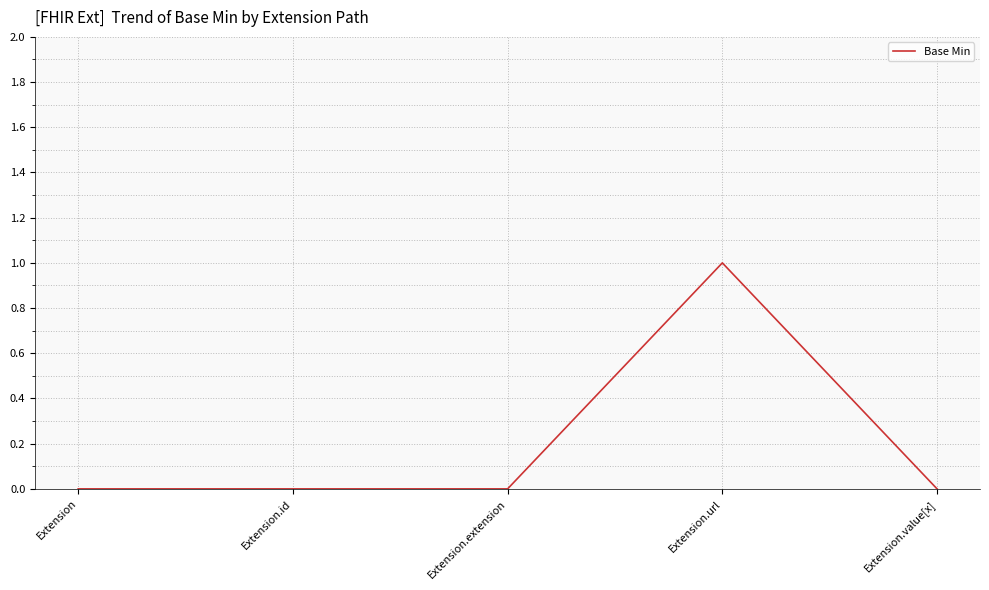

True or false: the data has more than 0 interior local peaks.

True